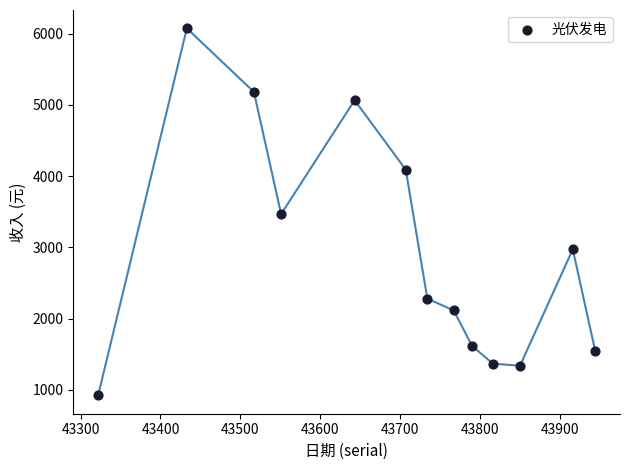

What is the range of X values (max minus min)?

622.0